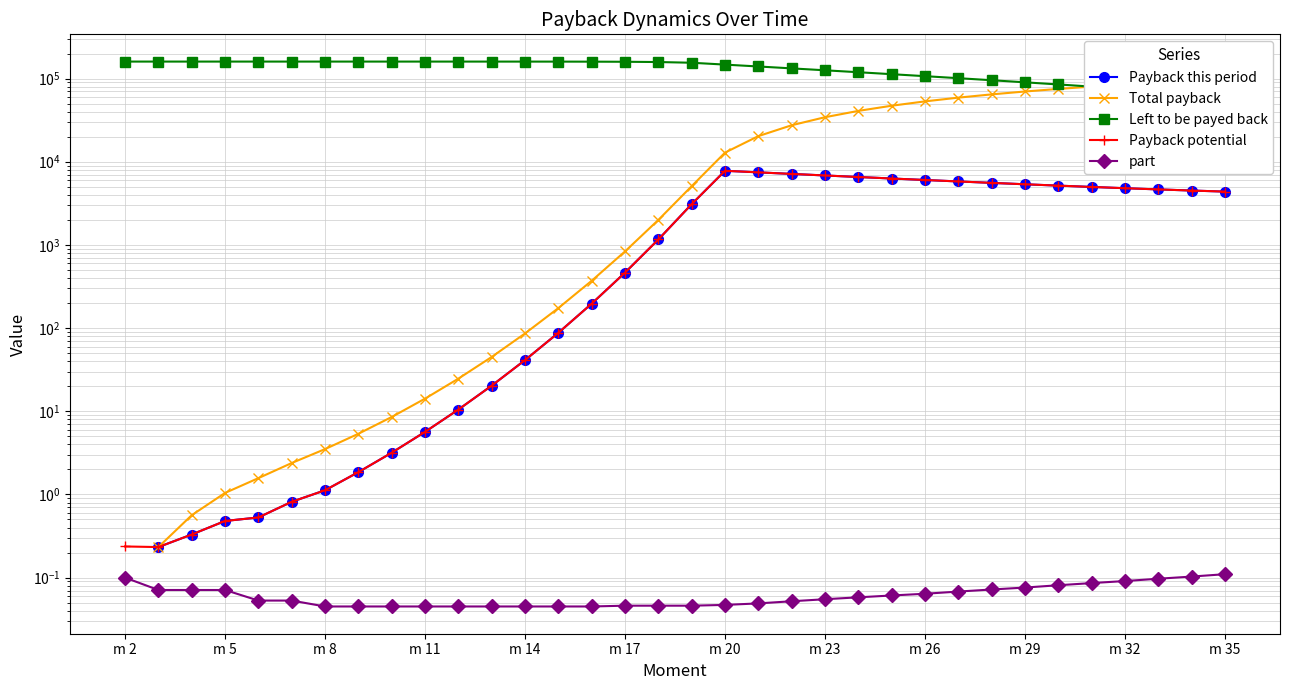

True or false: Payback this period and Total payback intersect in this chart.

False